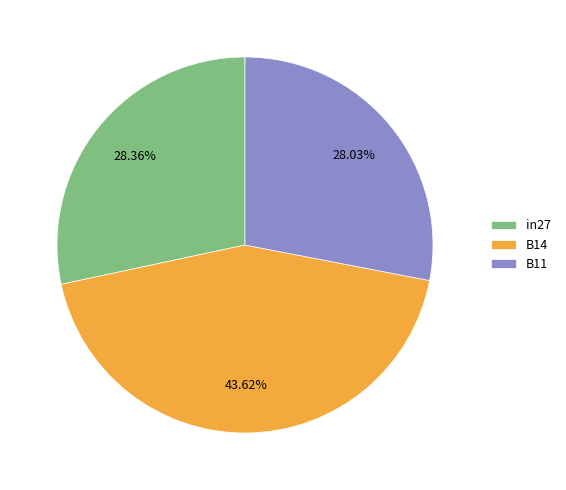

What percentage is the B11 slice, to the nearest percent?

28%